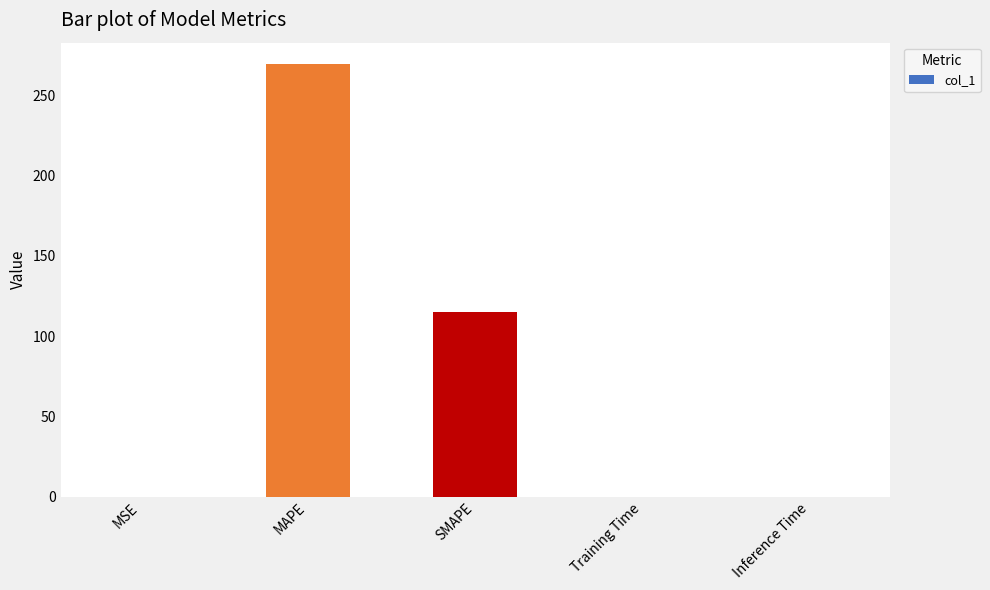

True or false: the data shows 189.5 at SMAPE.

False